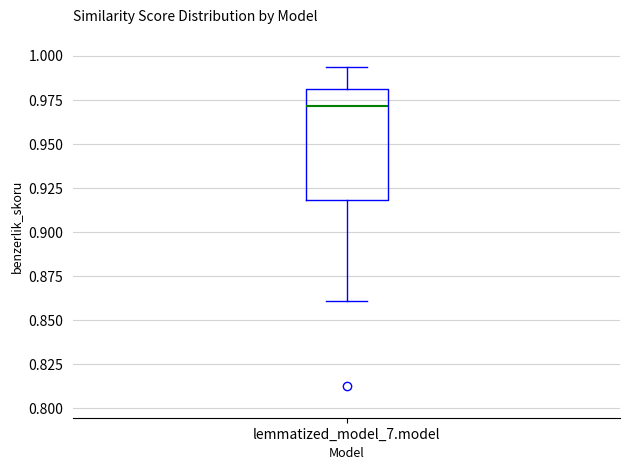

Transcribe this box plot: give where the median line is, the range the box spans, and where the two whiskers end, as read against the y-axis. The values are not printed on the chart, so give them approximately, as read against the axis.

median 0.970, box 0.920 to 0.980, whiskers 0.860 to 0.995